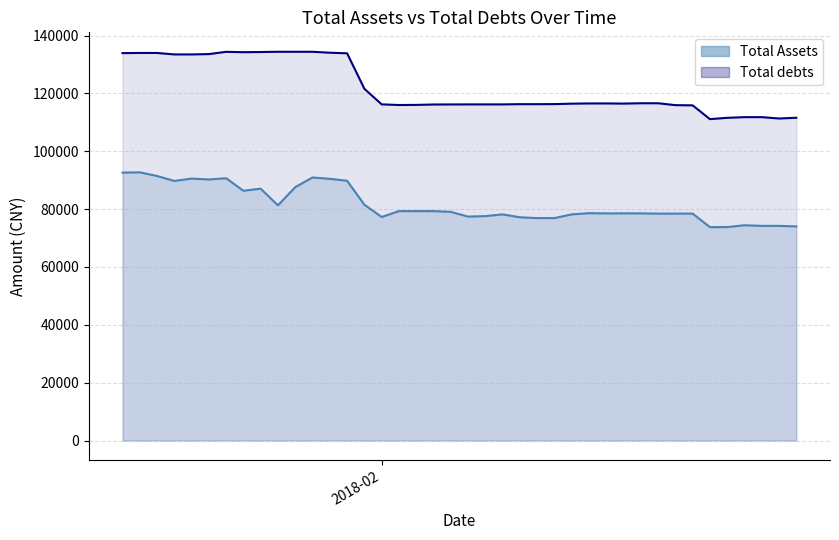

Reading left to right, extract all data points from this chart.

Total Assets: 92607.2	92704.1	91448.7	89728.4	90541.0	90240.9	90672.2	86332.2	87056.5	81294.3	87591.8	90924.3	90459.1	89798.8	81532.1	77269.4	79301.5	79303.9	79302.7	79045.9	77408.6	77569.4	78165.9	77170.5	76894.5	76891.2	78169.9	78584.4	78516.0	78529.3	78524.4	78438.7	78440.5	78443.4	73763.5	73780.3	74419.7	74202.3	74202.3	74018.0
Total debts: 133915.9	133970.8	133968.6	133461.1	133461.1	133576.6	134357.6	134232.6	134291.6	134378.7	134378.7	134378.7	134050.7	133855.7	121597.1	116205.3	115974.3	116015.6	116153.8	116172.8	116188.8	116188.8	116188.8	116268.8	116265.5	116292.4	116440.4	116520.4	116520.4	116464.4	116583.2	116583.2	115930.7	115861.4	111094.7	111545.7	111782.7	111782.7	111315.7	111567.2